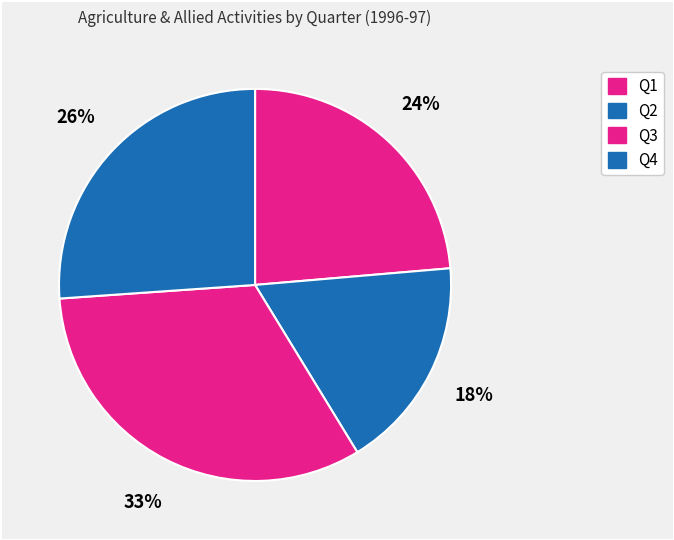

Rank the categories by value from lowest to highest.

Q2, Q1, Q4, Q3